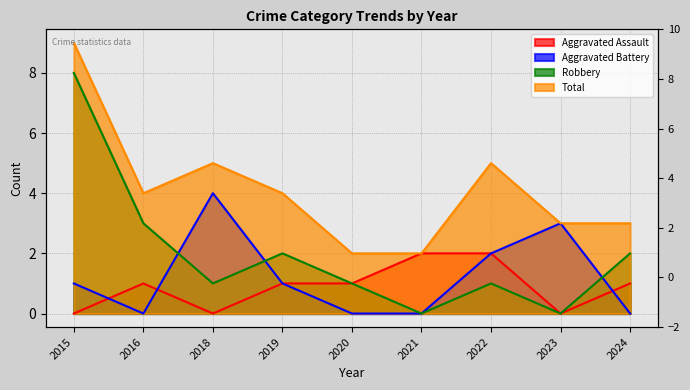

Which series has the widest spread of values?

Robbery